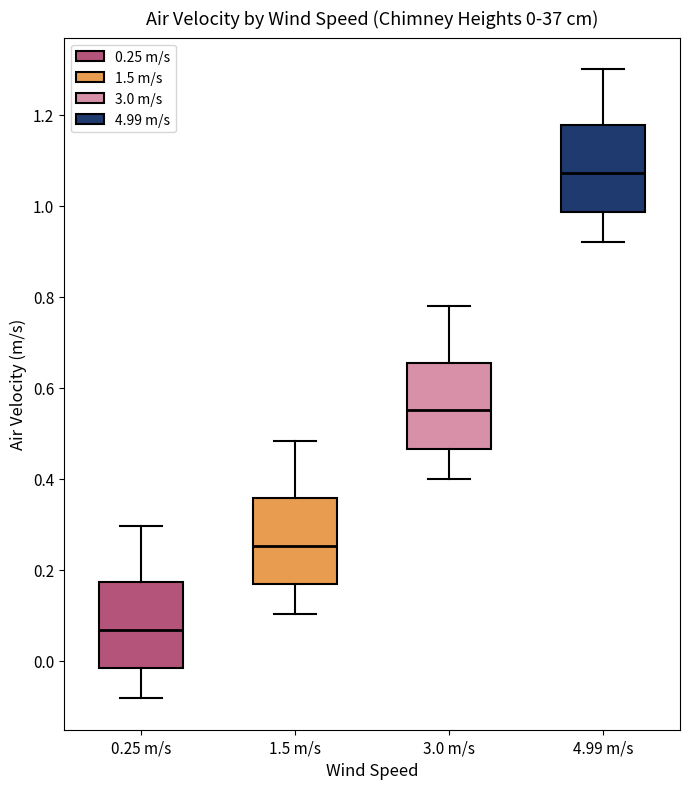

Which box's median line is the highest?

4.99 m/s